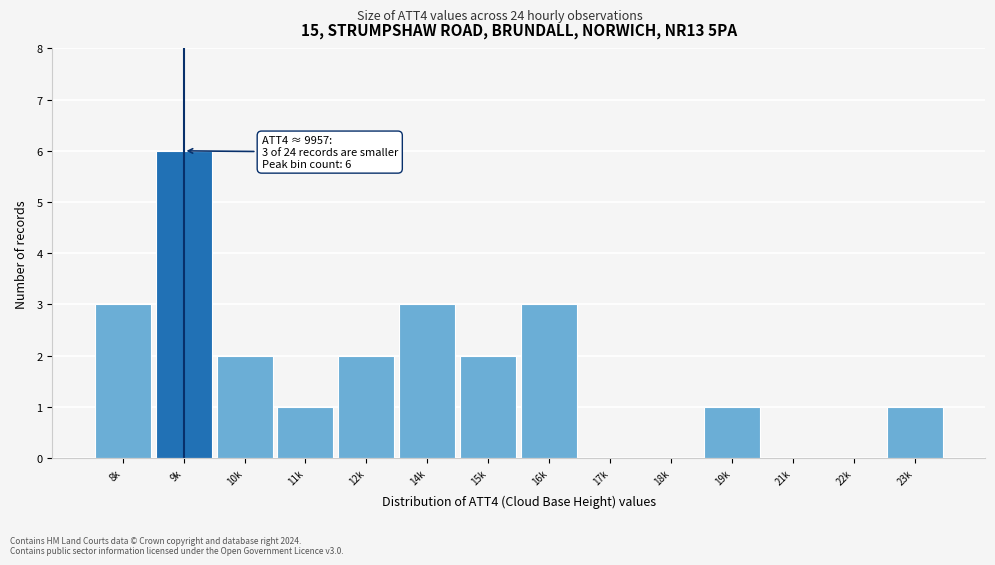

Reading right to left, extract all data points from this chart.

23k=1	22k=0	21k=0	19k=1	18k=0	17k=0	16k=3	15k=2	14k=3	12k=2	11k=1	10k=2	9k=6	8k=3